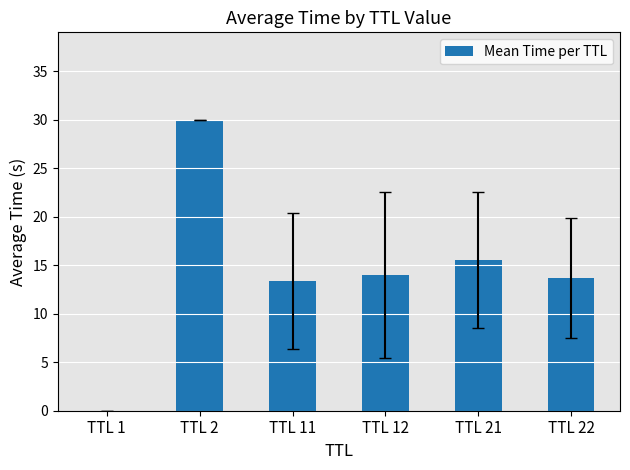

How many categories are shown in the chart?

6